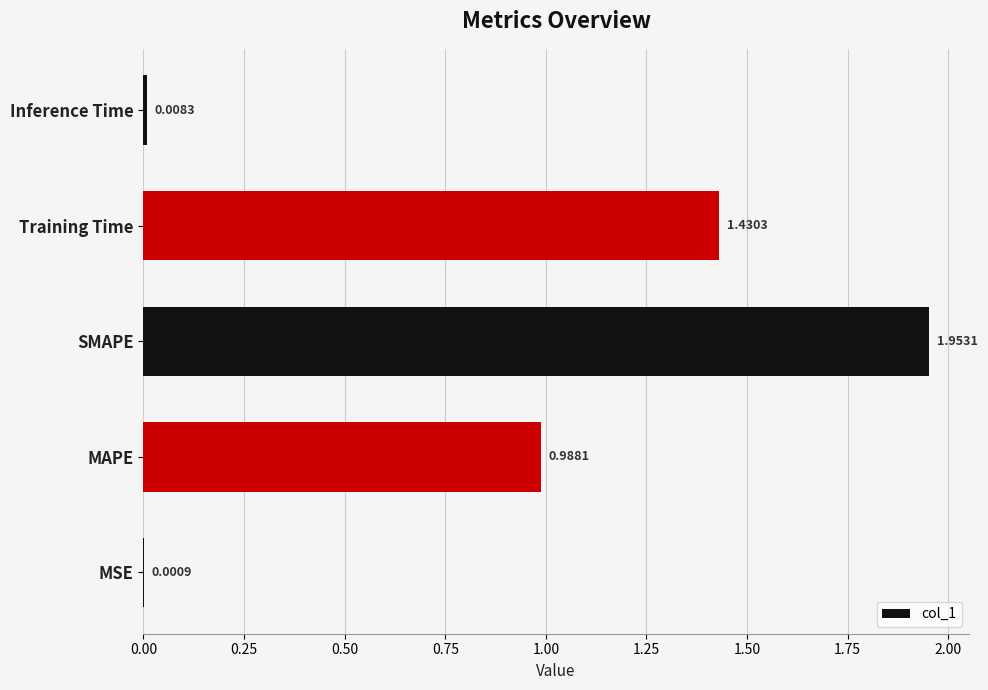

Which category has the highest value across all series?

SMAPE